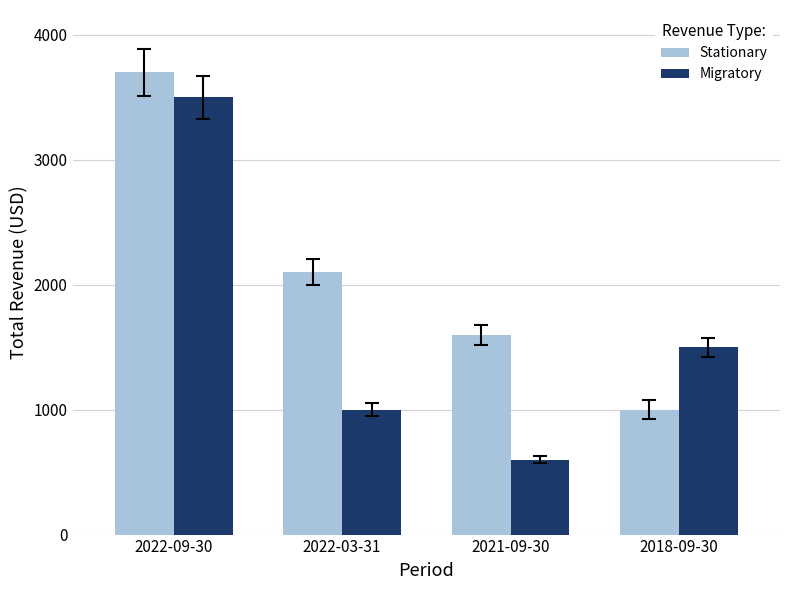

True or false: Migratory has a value of 1325 at 2022-03-31.

False